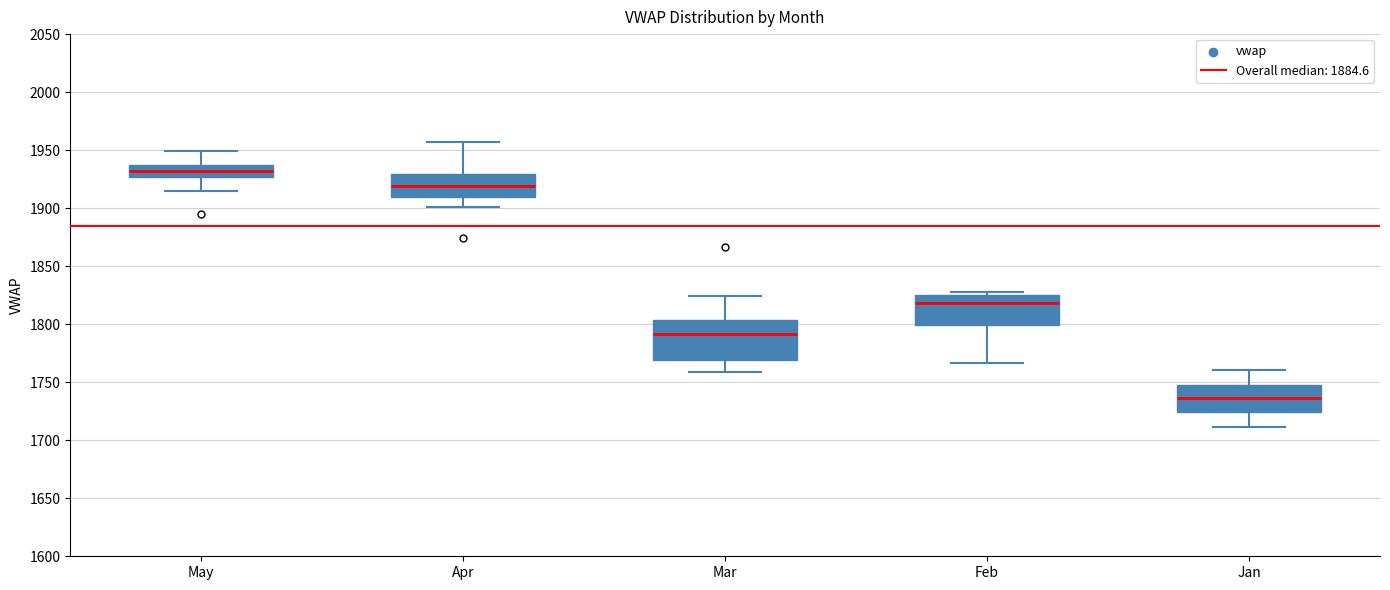

Which box is the tallest, from its lower edge to its upper edge?

Mar